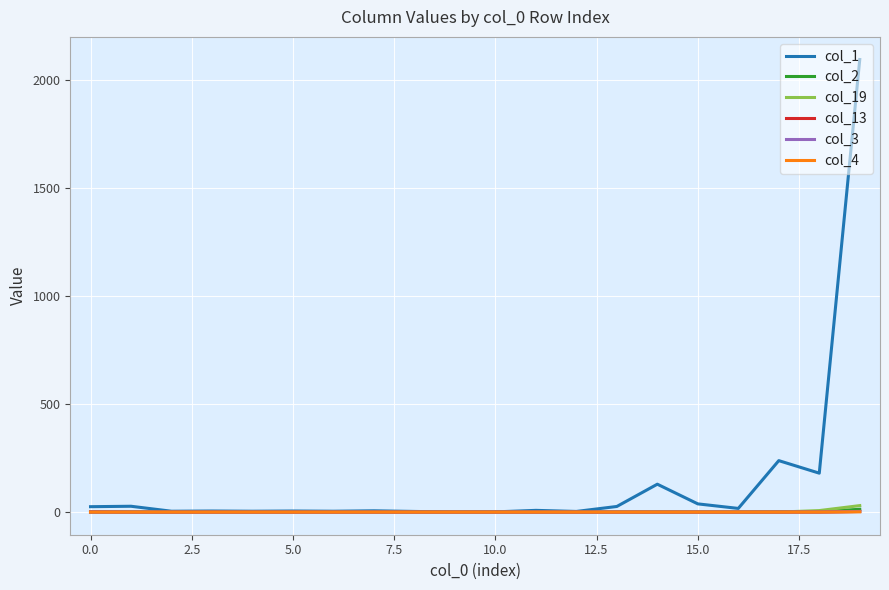

Which series has the largest total across all categories?

col_1